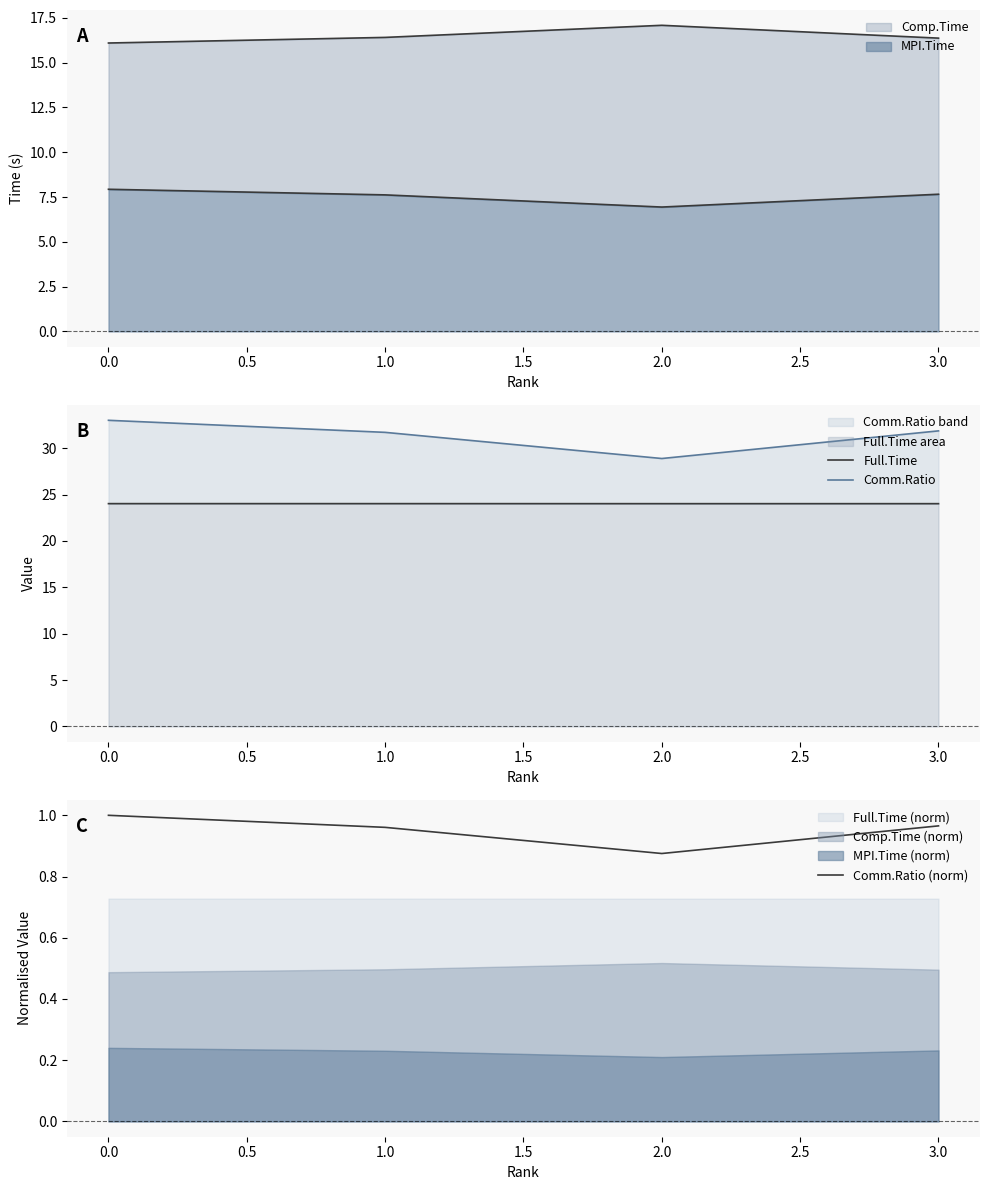

Does the chart display data point markers on the line(s)?

No